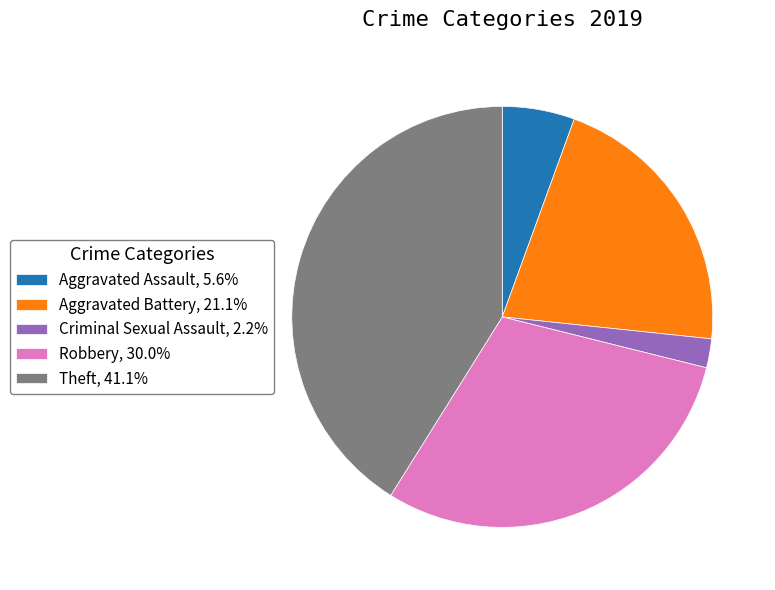

Is Robbery, 30.0% the majority of the pie?

No